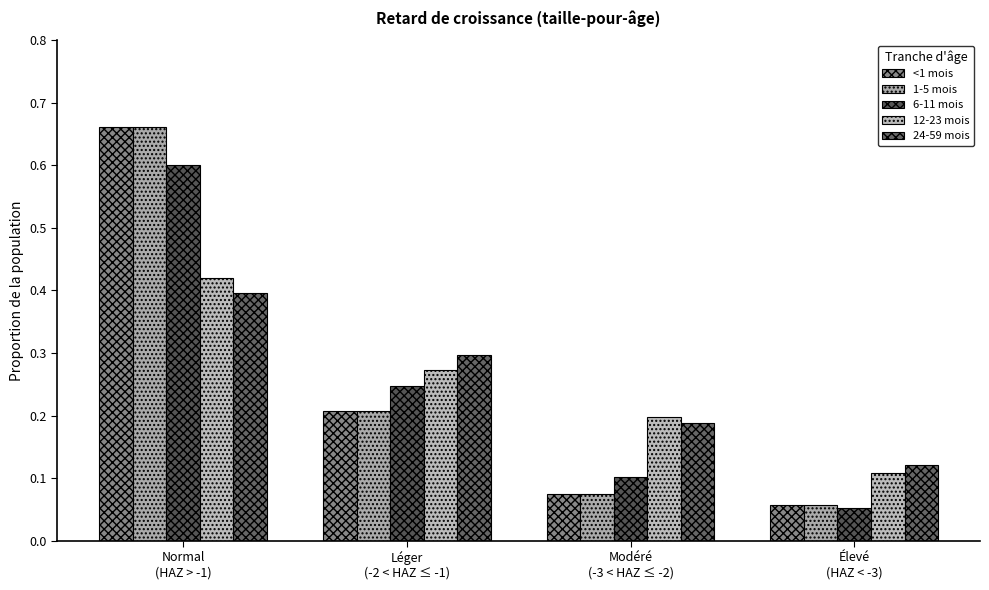

What is the sum of all 1-5 mois values?

1.0